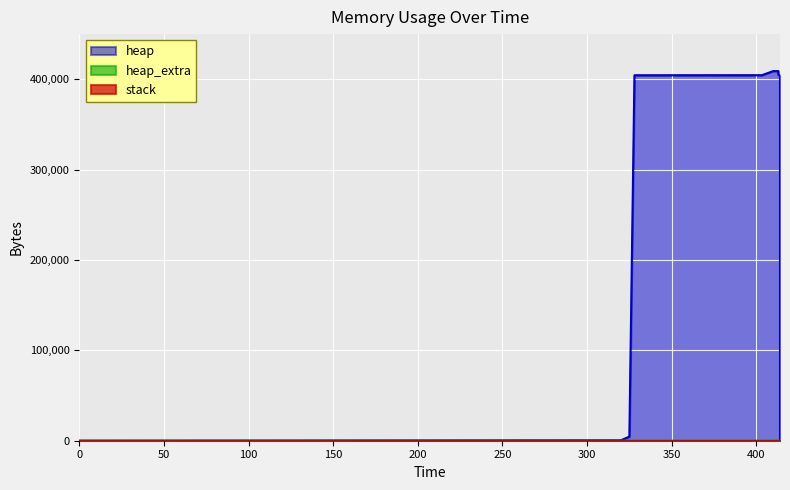

Where does the heap series first go above 404568?

403